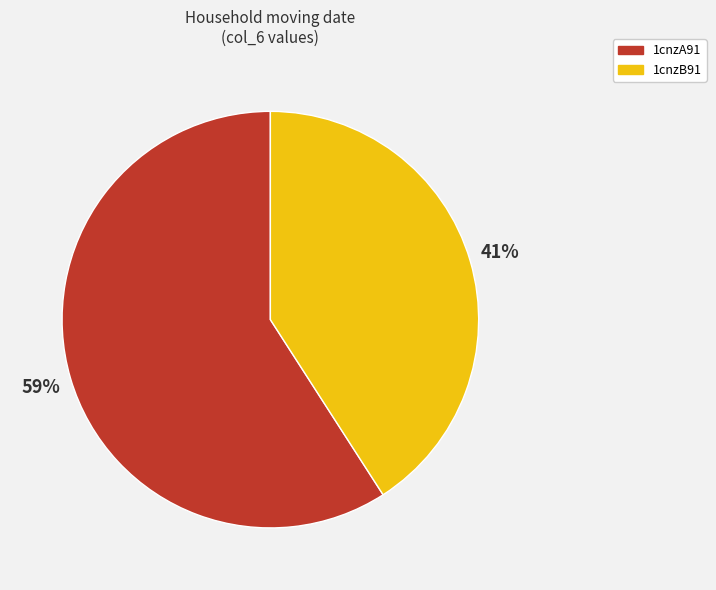

What percentage is the 1cnzB91 slice, to the nearest percent?

41%